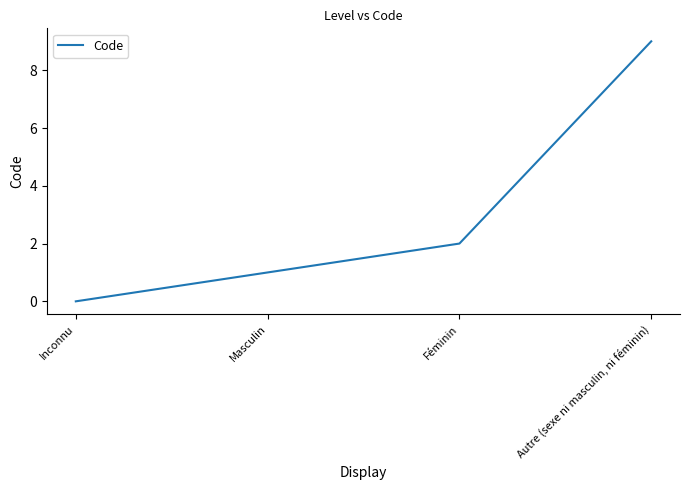

The value at Inconnu is 0. True or false?

True